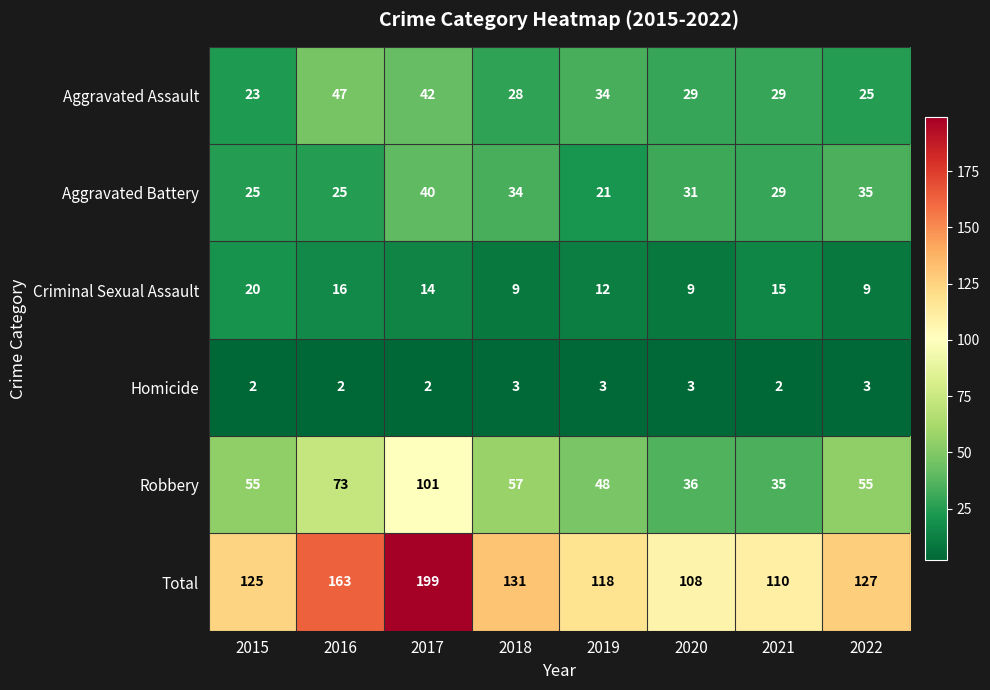

Read the Robbery value at 2018, to the nearest 10.

60